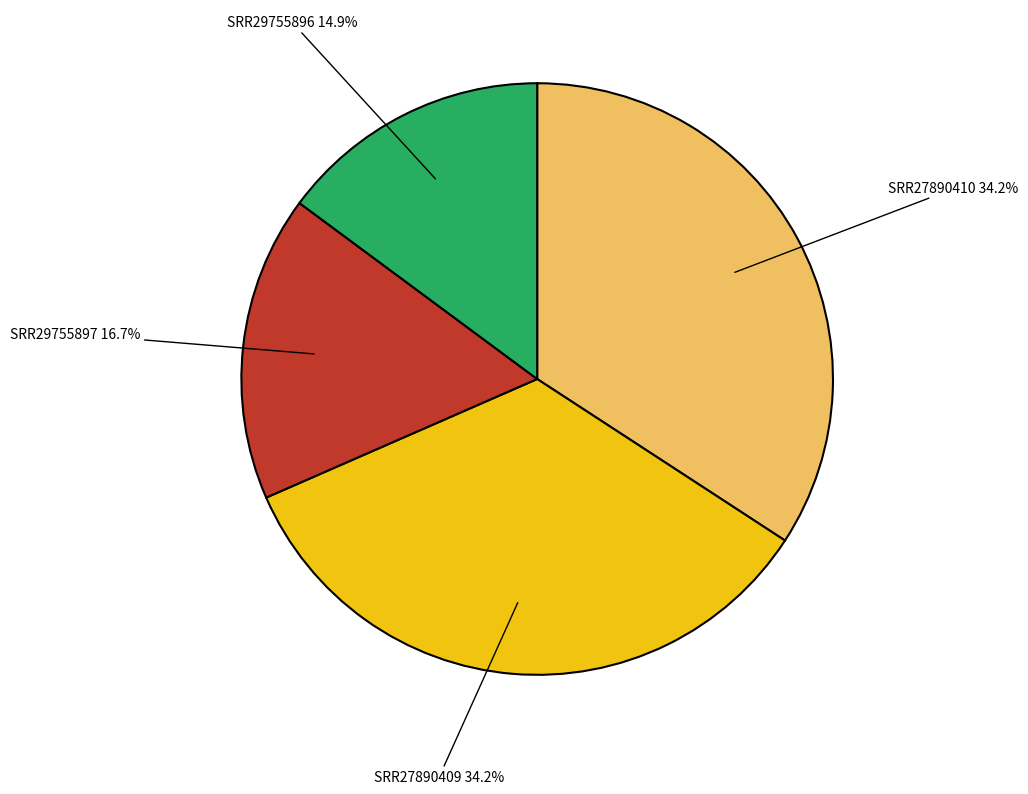

Does any single category account for the majority?

No